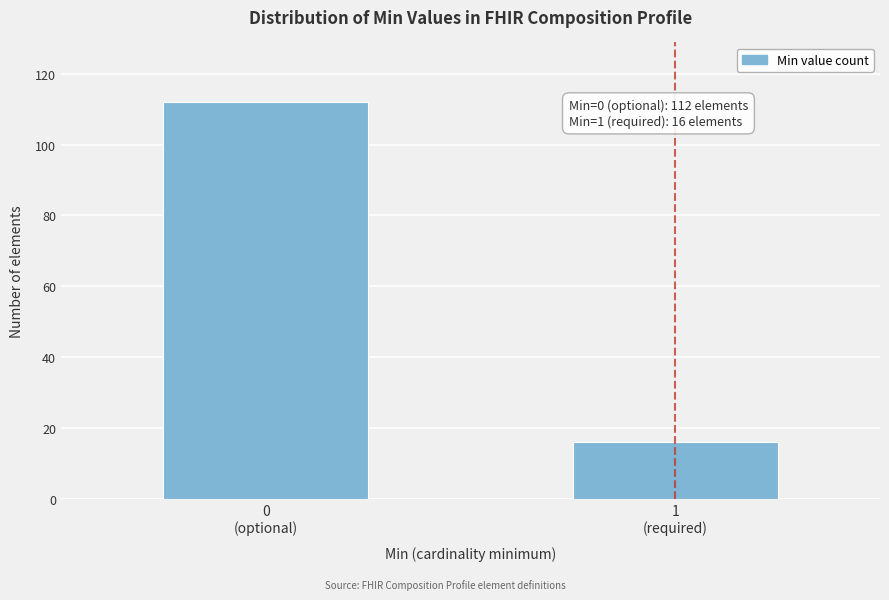

Reading left to right, what are all the values shown in this chart?

112	16